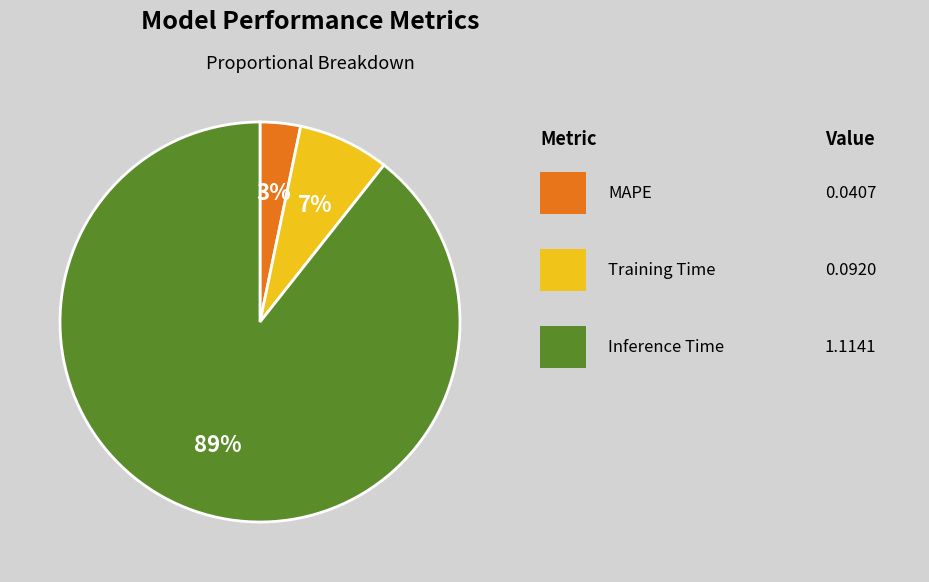

Does any single category account for the majority?

Yes